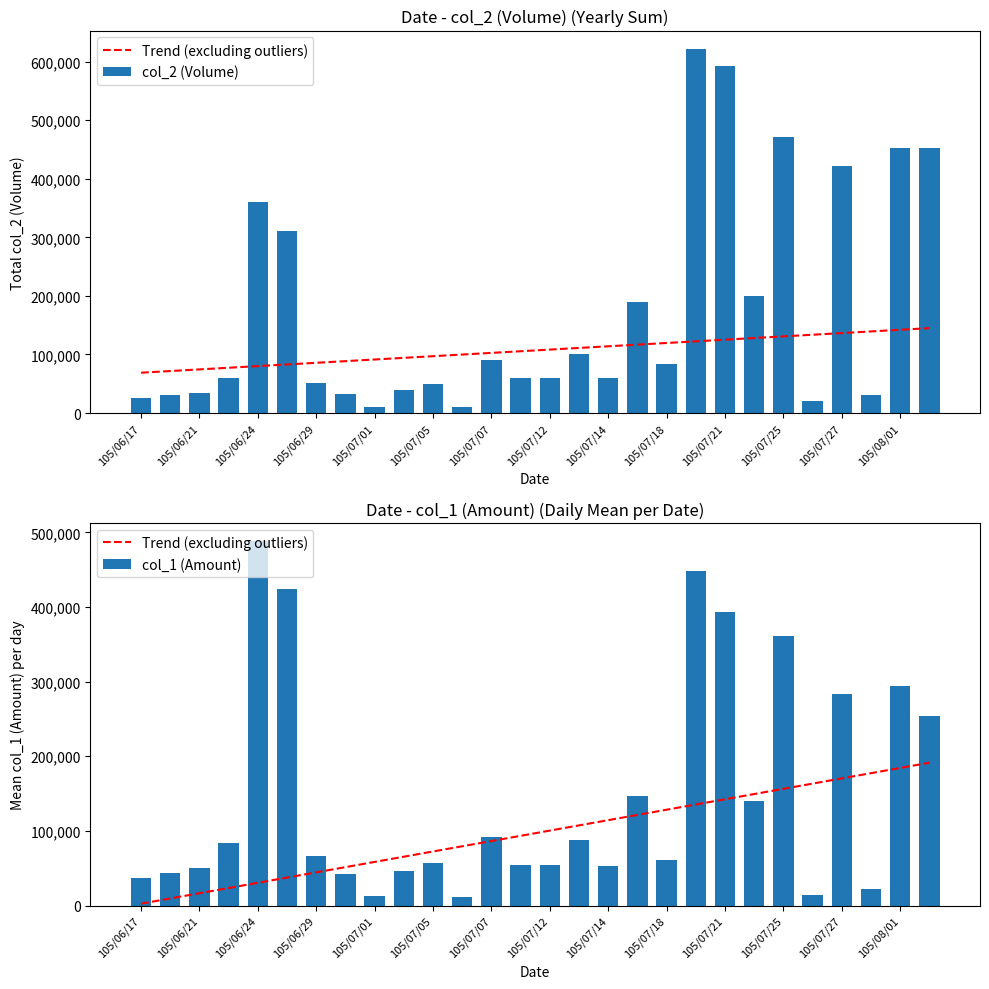

Reading right to left, list all the values displayed in this chart.

Trend (excluding outliers): 191342.0	184346.9	177351.8	170356.7	163361.5	156366.4	149371.3	142376.2	135381.1	128385.9	121390.8	114395.7	107400.6	100405.4	93410.3	86415.2	79420.1	72425.0	65429.8	58434.7	51439.6	44444.5	37449.4	30454.2	23459.1	16464.0	9468.9	2473.8
col_2 (Volume): 453000.0	453000.0	30000.0	421000.0	20000.0	471000.0	200000.0	592000.0	622000.0	83000.0	189000.0	60000.0	100000.0	60000.0	60000.0	90000.0	10000.0	50000.0	40000.0	10000.0	33000.0	52000.0	310000.0	360000.0	60000.0	35000.0	30000.0	25000.0
col_1 (Amount): 253680.0	294450.0	21900.0	283270.0	13800.0	361570.0	140000.0	393800.0	448280.0	60590.0	146330.0	53000.0	88000.0	54300.0	54000.0	92000.0	11900.0	57000.0	46400.0	12200.0	42210.0	66560.0	424600.0	488100.0	83800.0	50550.0	43600.0	36650.0